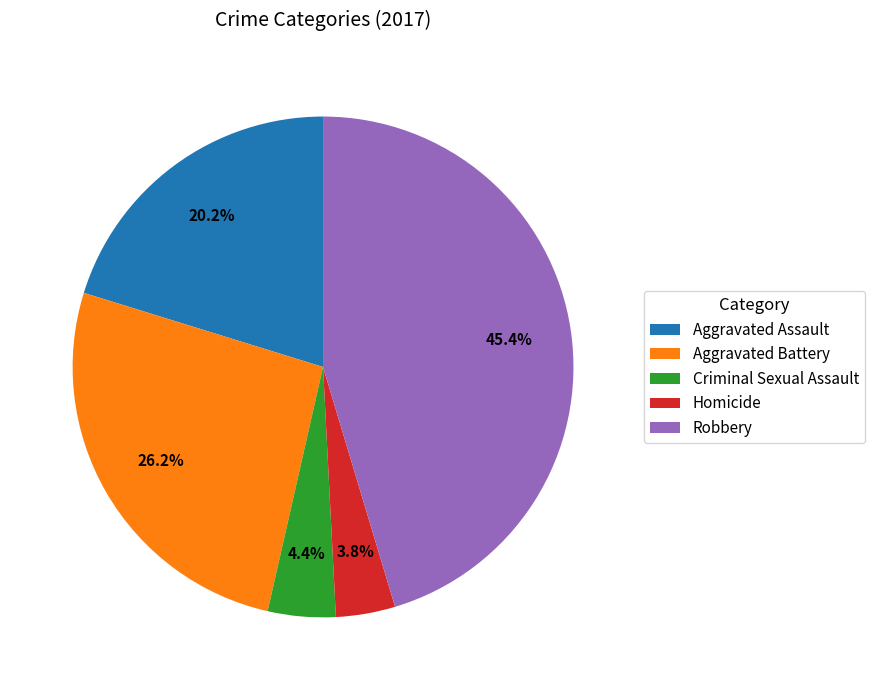

Is there any slice that represents more than half of the pie?

No